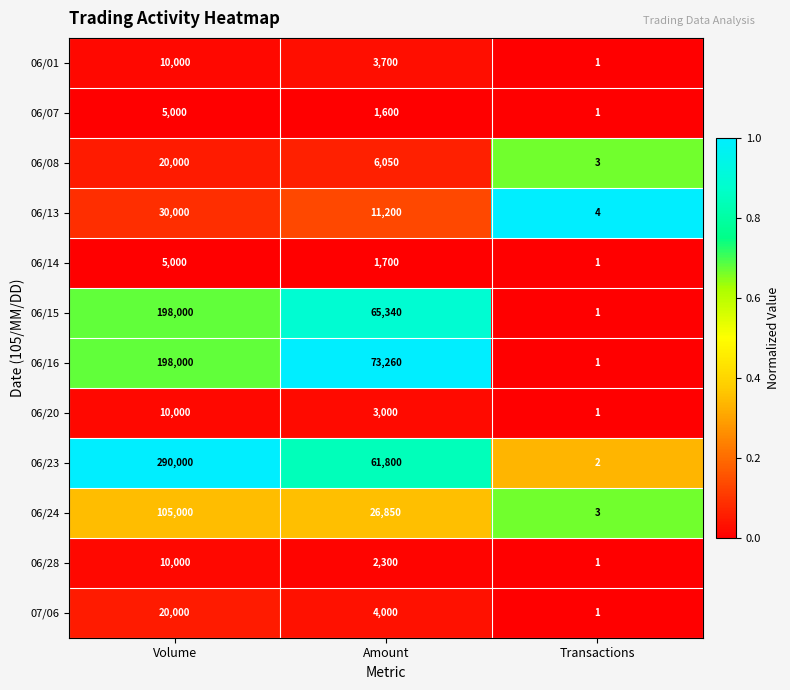

Which series has the largest total across all categories?

06/23